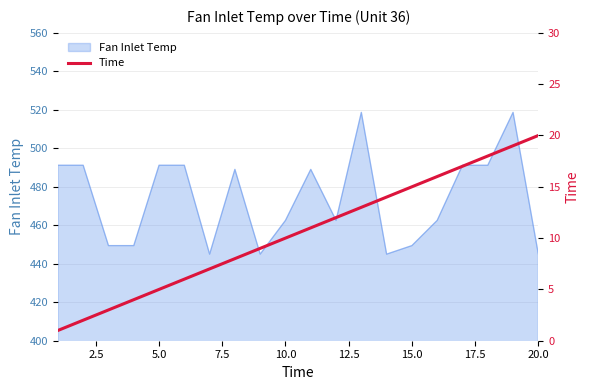

What is the lowest value of the Fan Inlet Temp series?

445.0